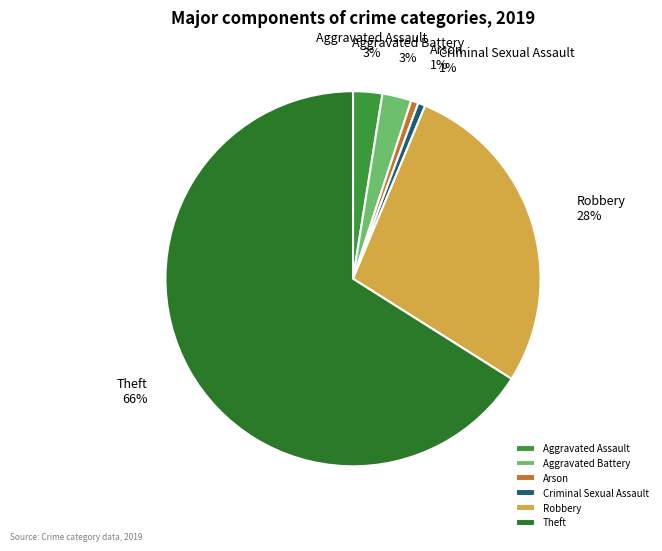

Does Theft account for over 50% of the chart?

Yes